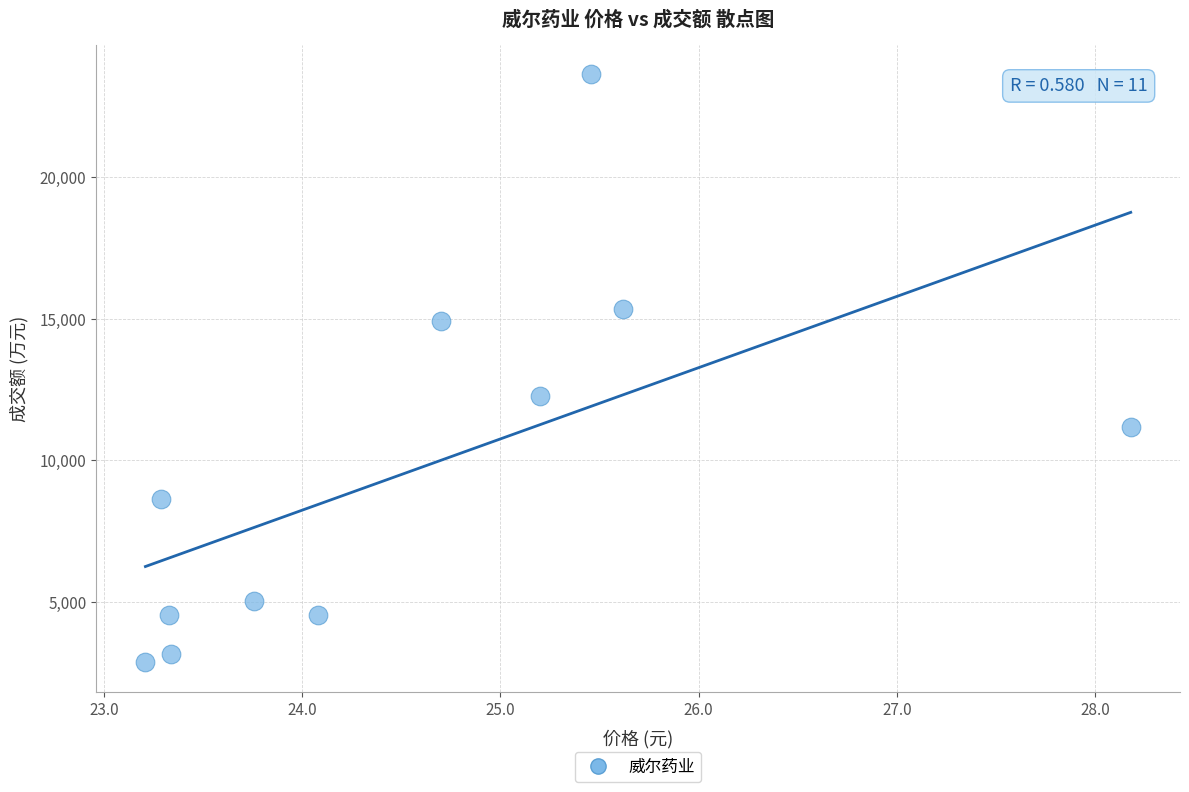

What Y value in the scatter plot is closest to 13254?

12261